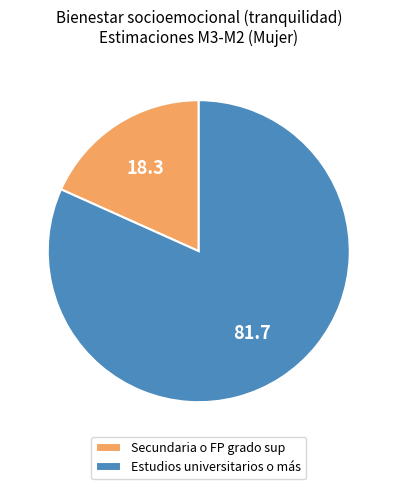

How many segments does this pie chart have?

2